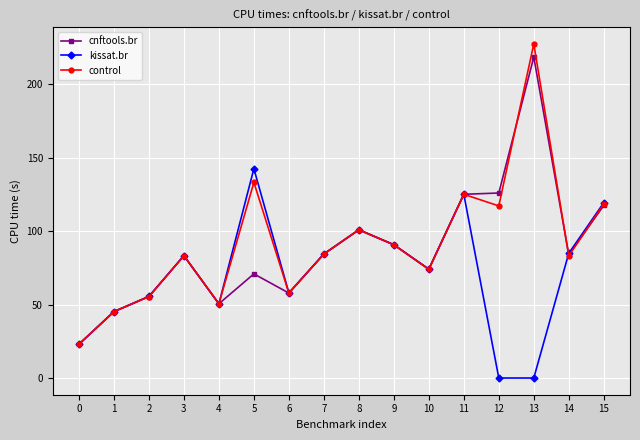

The value of kissat.br at 5 is 142.4. True or false?

True